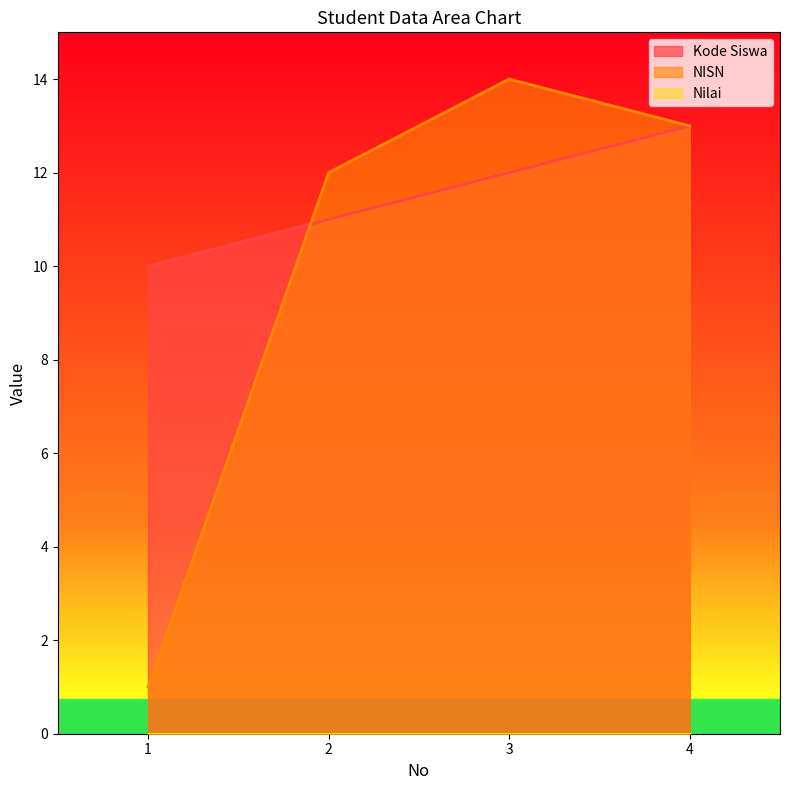

Which series has the largest total across all categories?

Kode Siswa